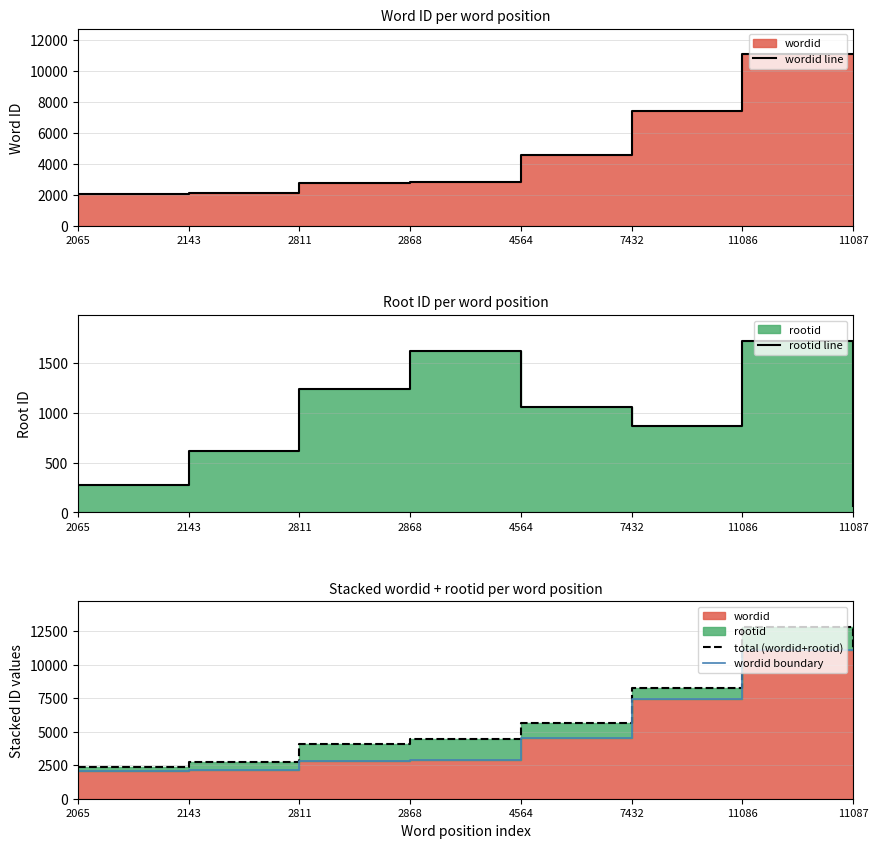

Where is the first local maximum for rootid line?

2868